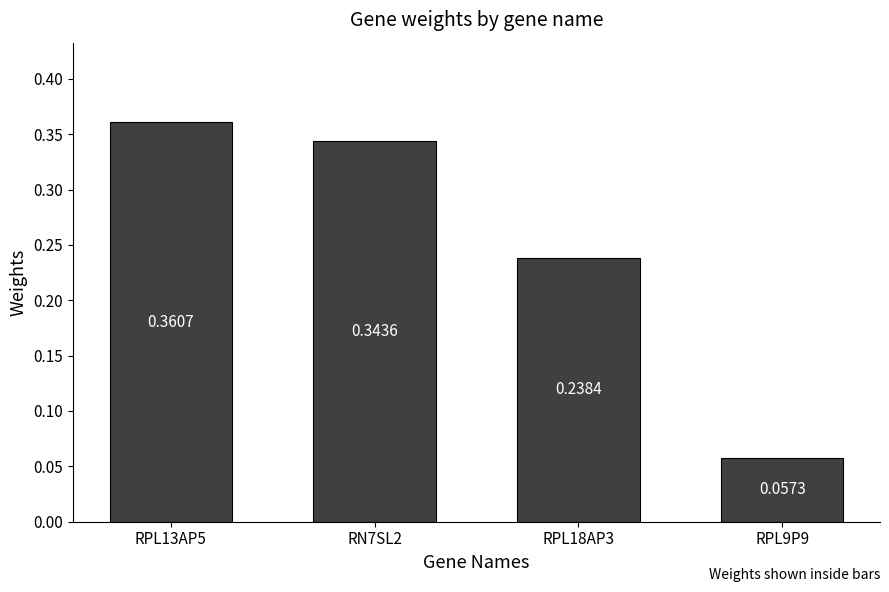

Which has a higher value, RN7SL2 or RPL9P9?

RN7SL2